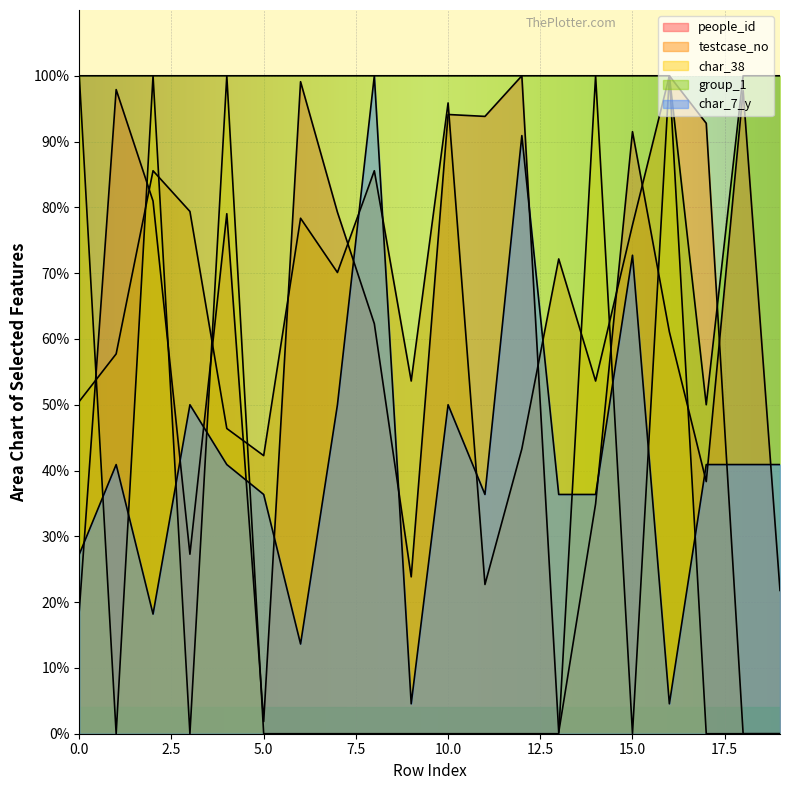

Rank the series at 15.0 from highest to lowest value.

group_1, people_id, testcase_no, char_7_y, char_38